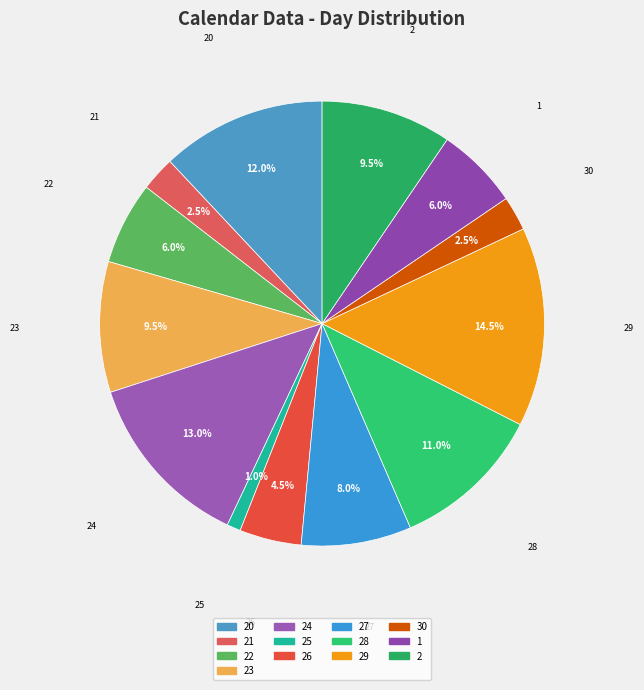

Does any single category account for the majority?

No